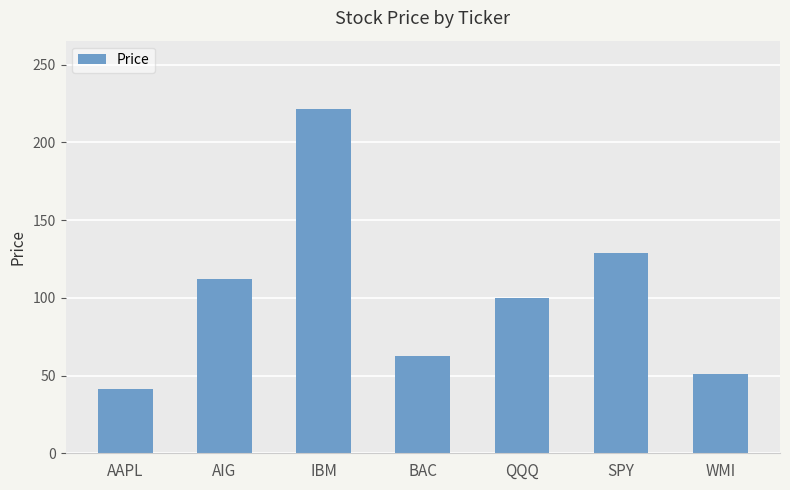

Rank the categories by value from highest to lowest.

IBM, SPY, AIG, QQQ, BAC, WMI, AAPL